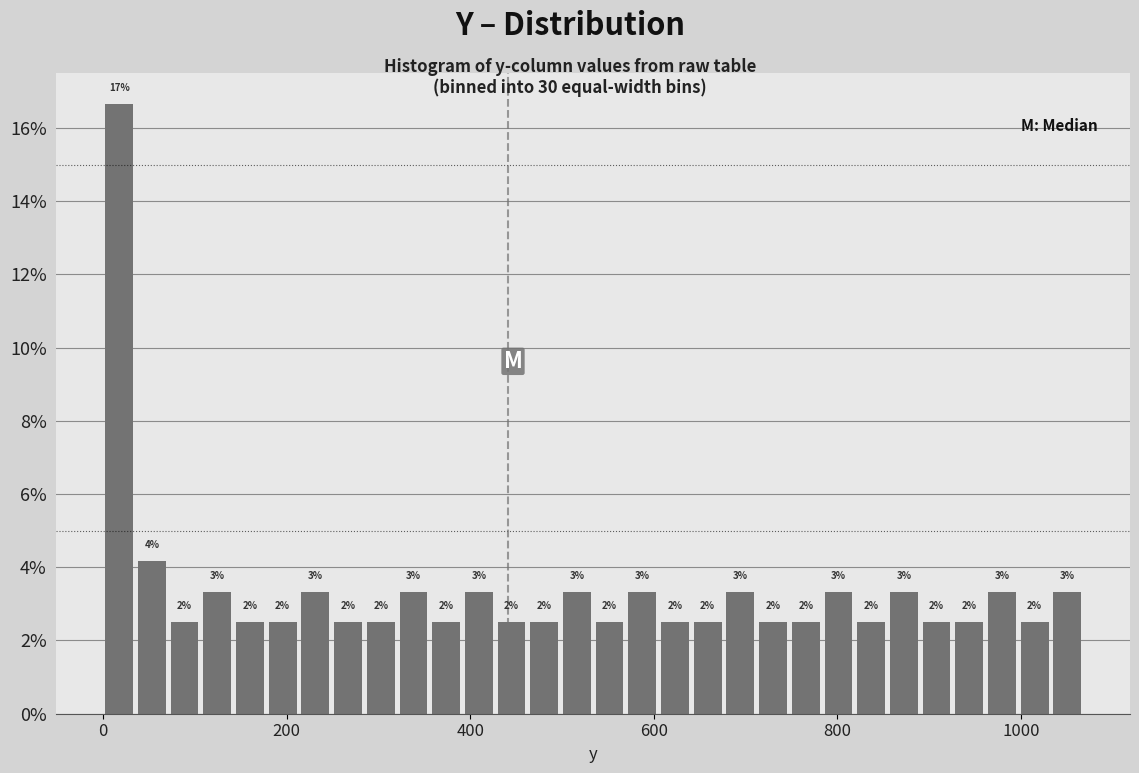

Read against the x-axis, roughly where is the centre of the tallest bar?

20